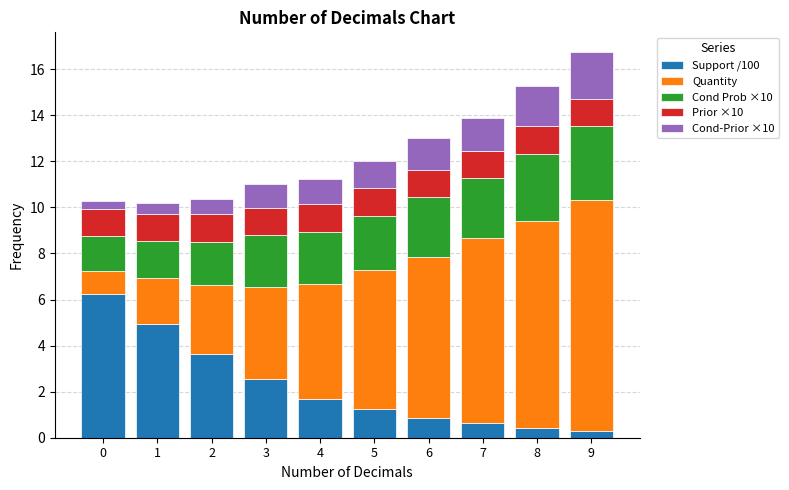

True or false: Support /100 has a value of 3.6 at 2.

True